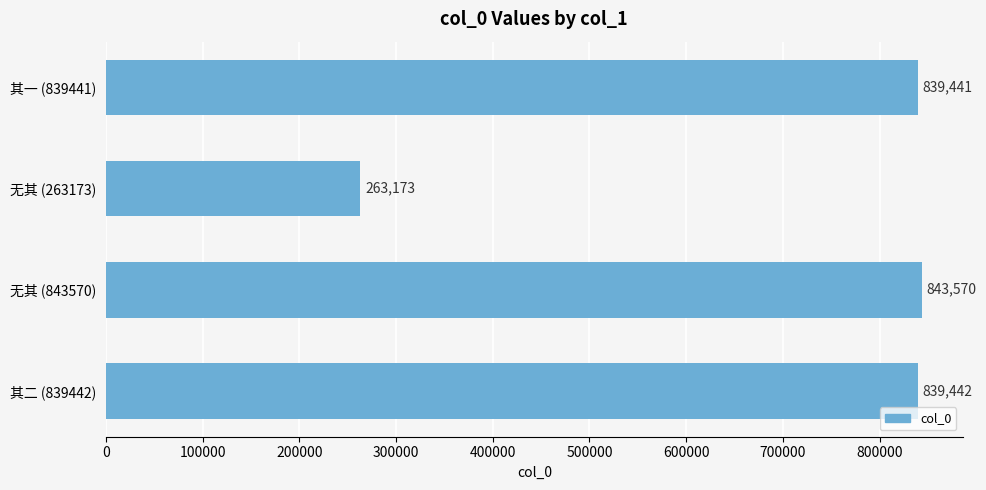

At which label is the value closest to 553371?

其一 (839441)